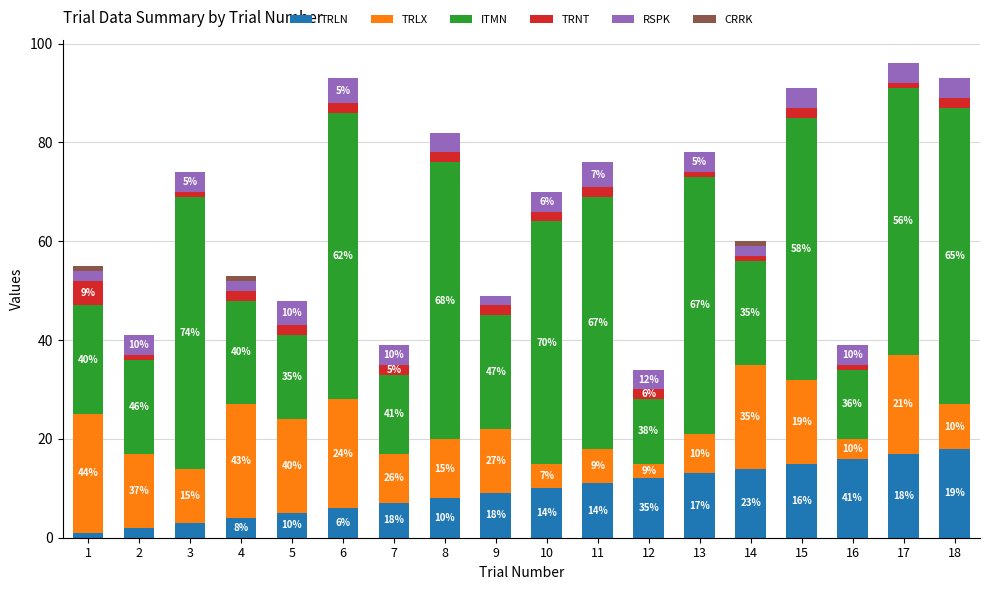

Does the chart contain stacked bars?

Yes